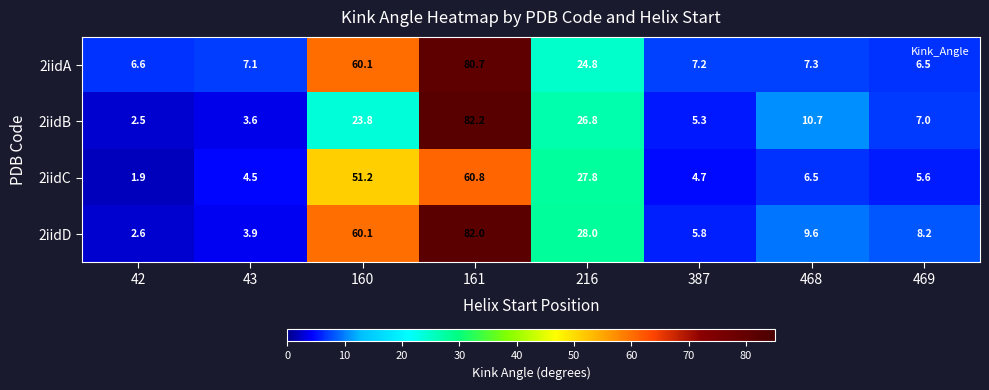

List the labels in order of 2iidB value, largest first.

161, 216, 160, 468, 469, 387, 43, 42